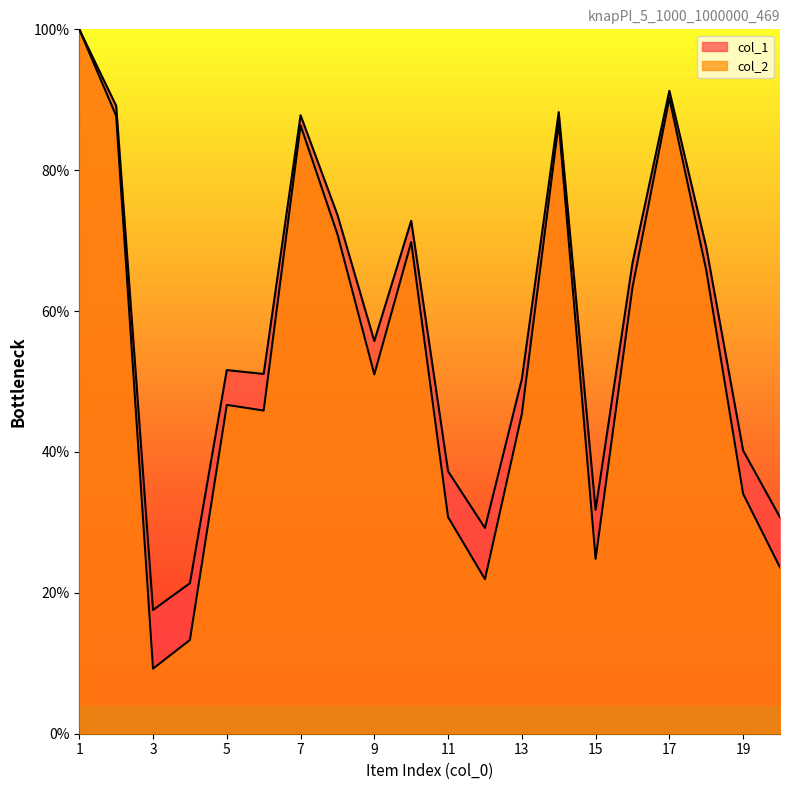

True or false: col_2 has more than 0 interior local peaks.

True